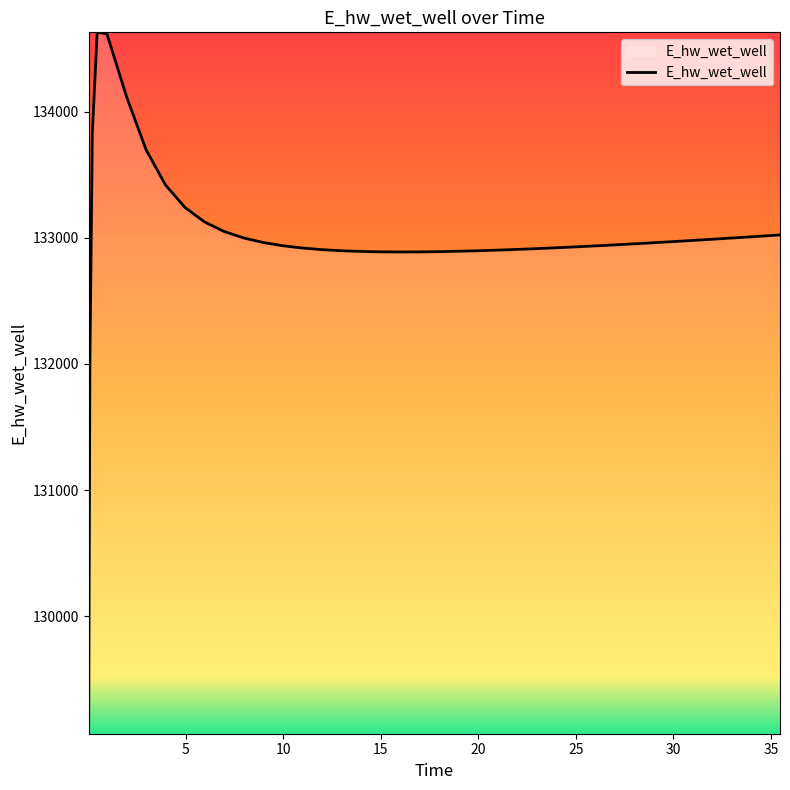

What is the smallest value displayed?

129070.3